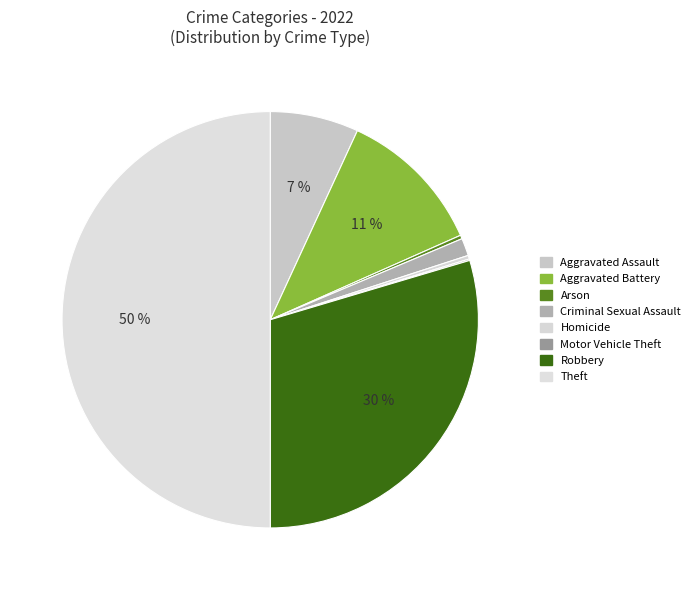

Which category has the biggest portion of the pie?

Theft